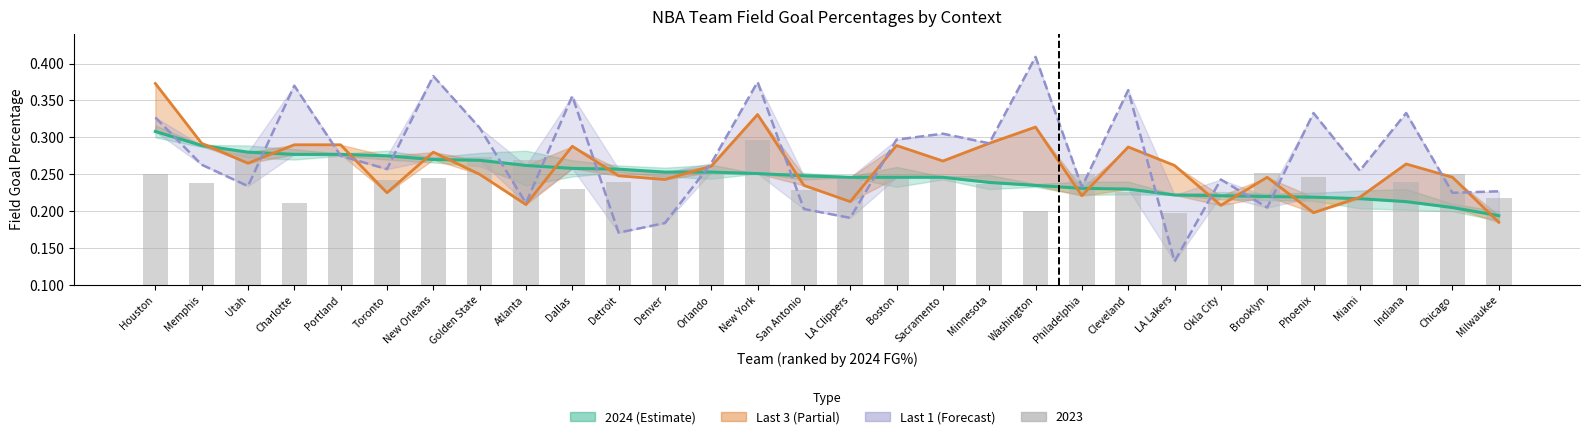

What is the difference between the maximum and second lowest values in the Last 1 series?

0.2